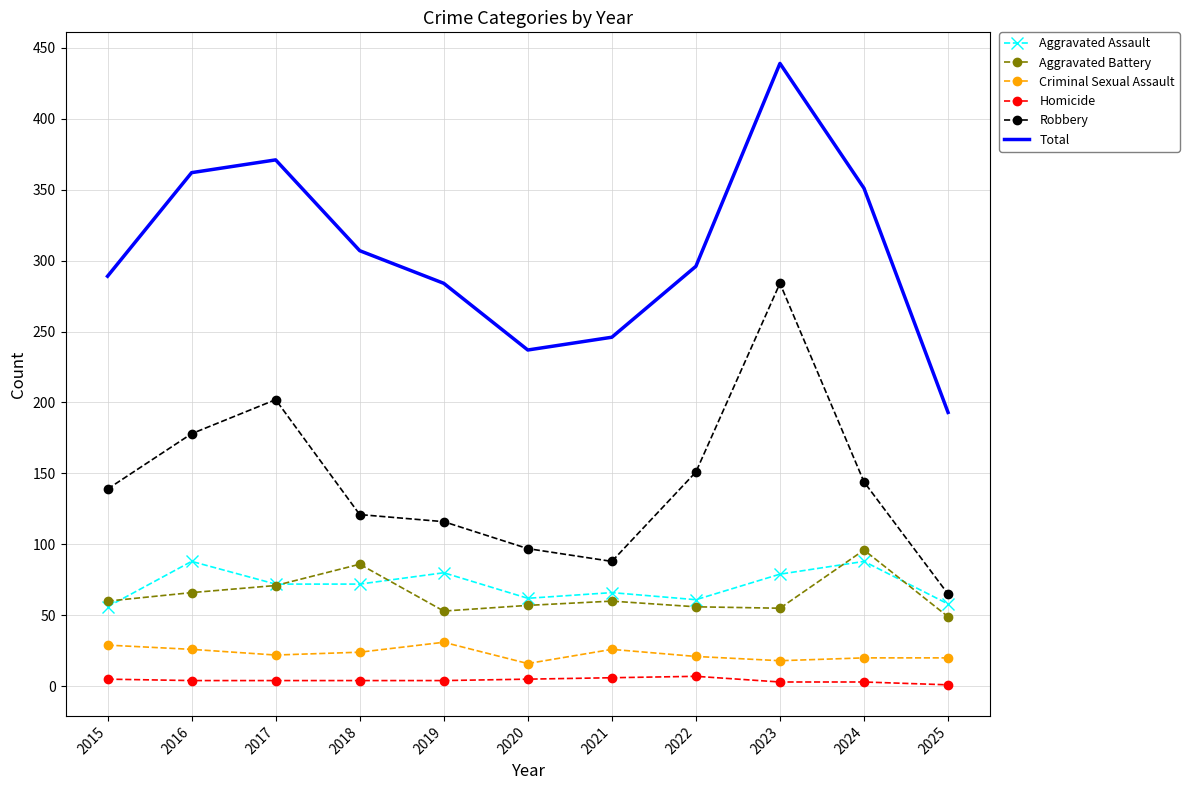

At which label is Total closest to 316?

2018